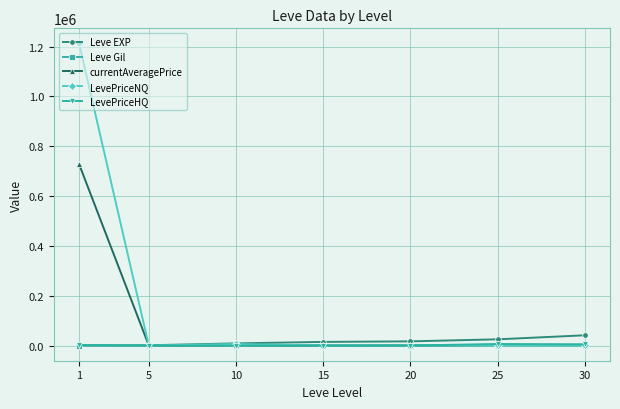

What is the total value across all series at 5?

2518